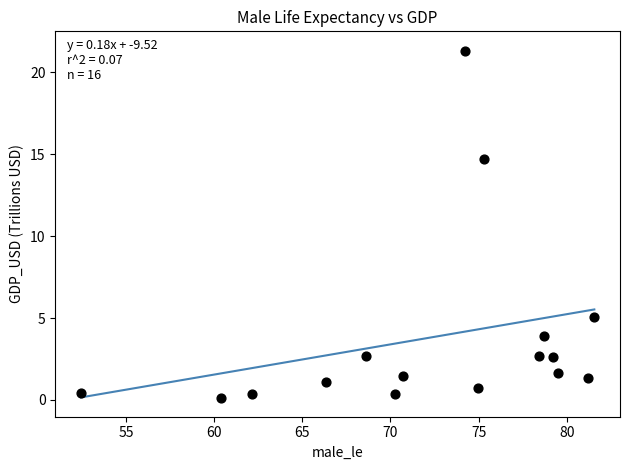

What Y value in the scatter plot is closest to 10?

14.7